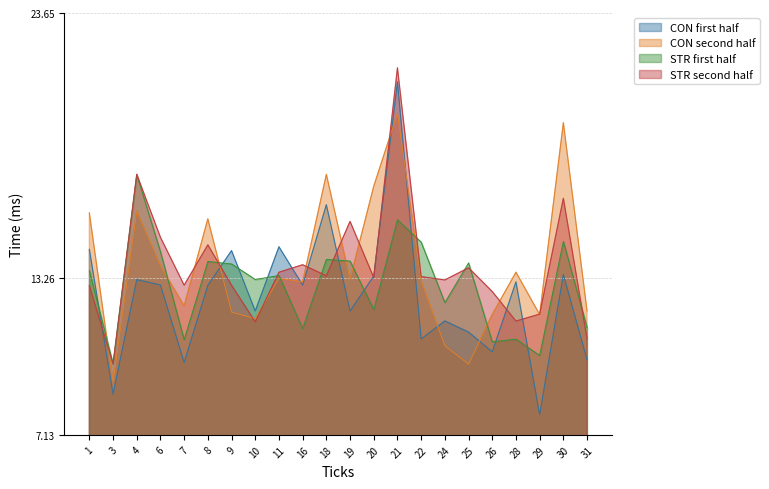

Which category has the lowest value in the CON_second series?

3